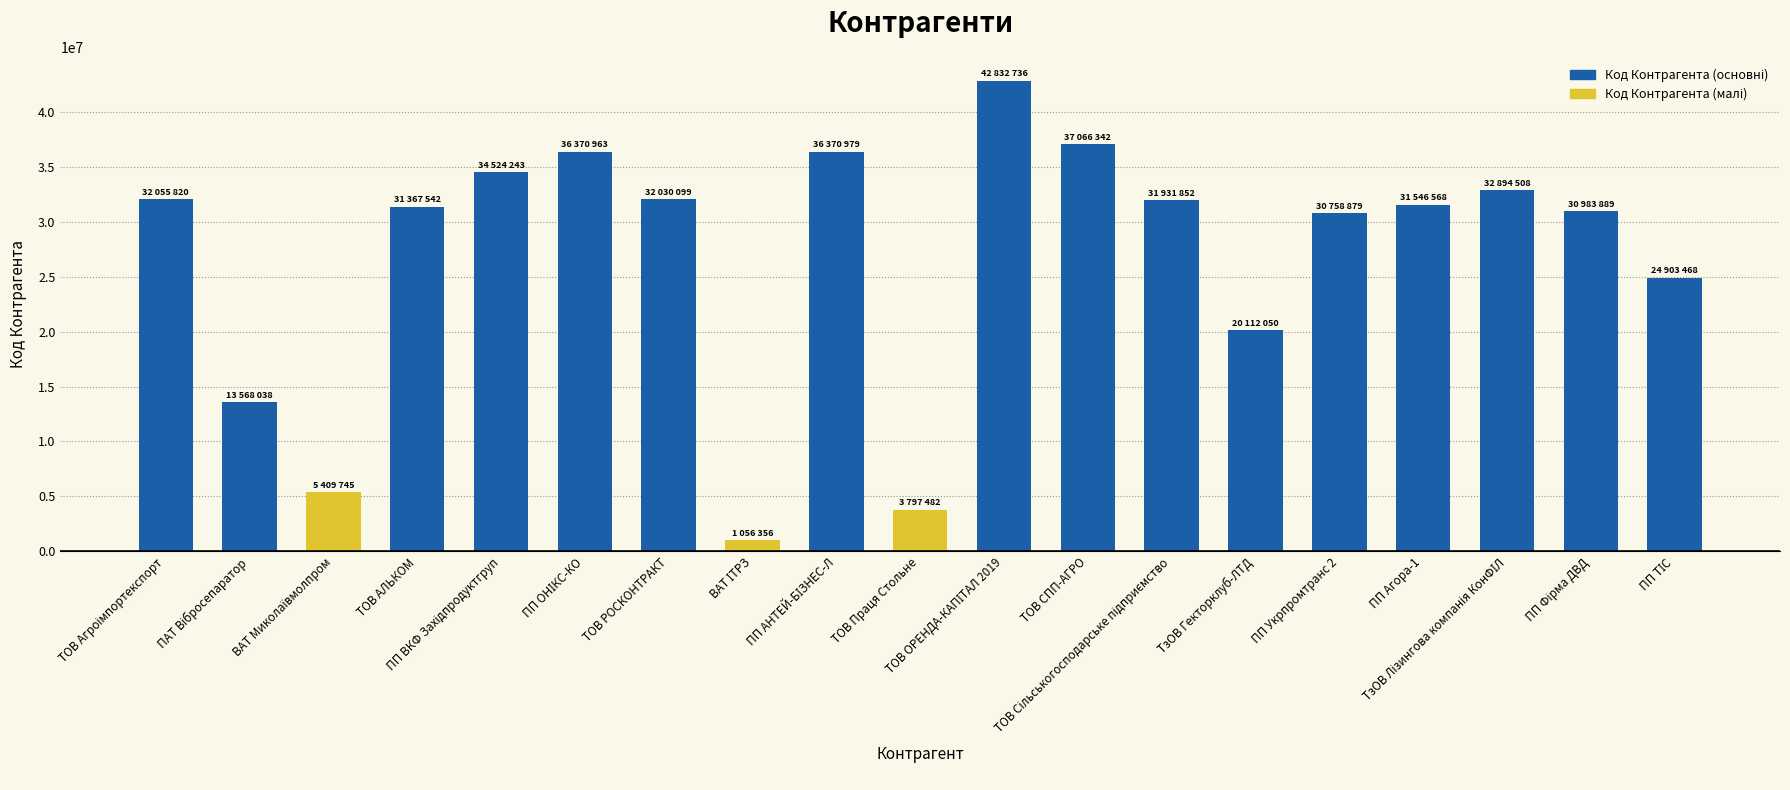

What is the value of the 15th bar from the left?

30758879